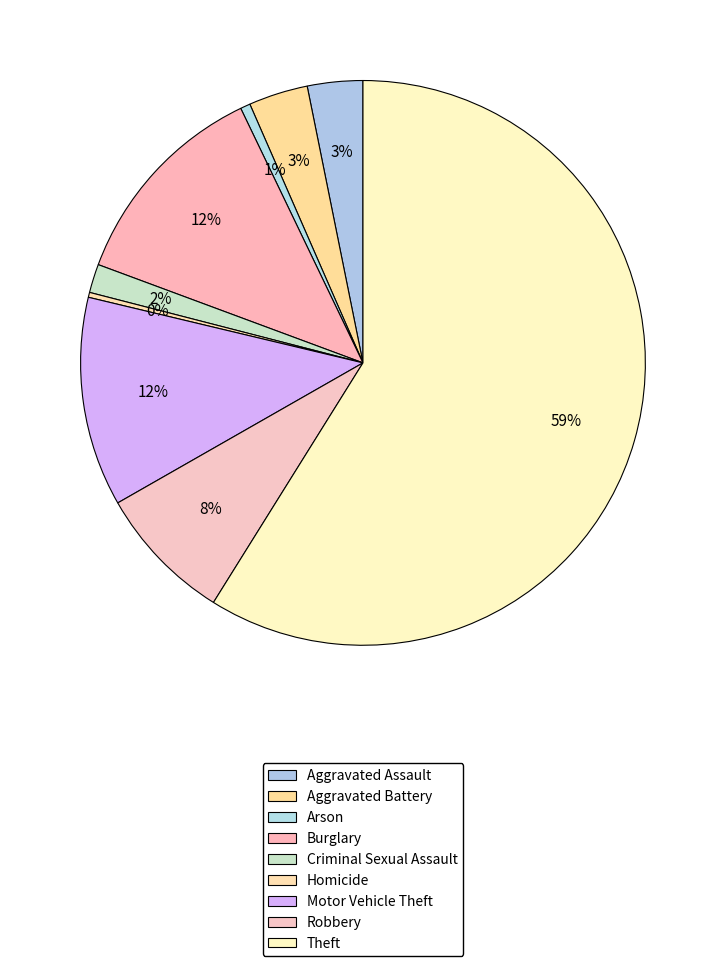

What is the change in value from Aggravated Battery to Theft?

+981